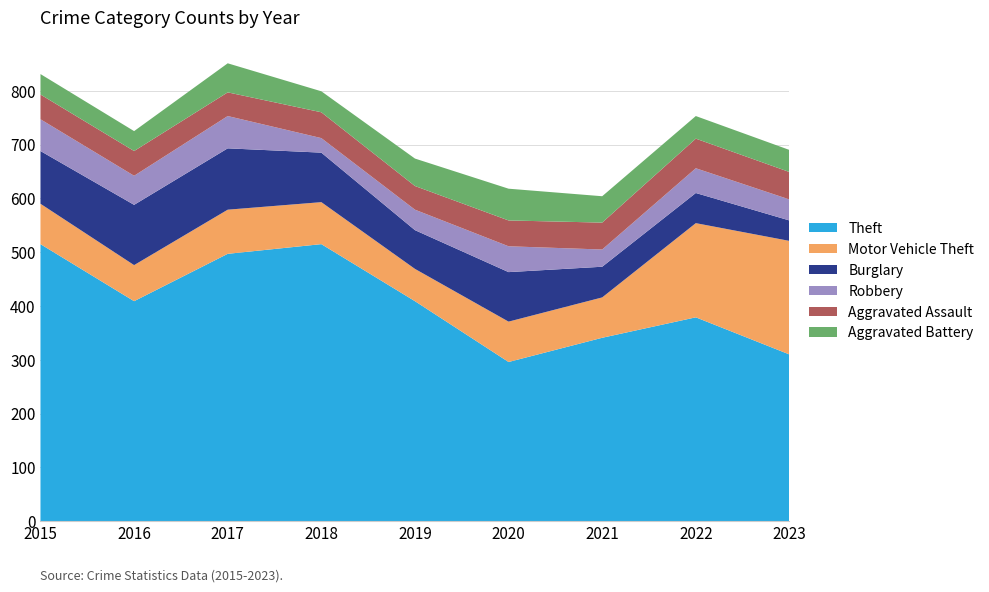

Reading left to right, transcribe all the data shown in this chart.

Theft: 515	409	497	515	409	296	341	379	310
Motor Vehicle Theft: 75	67	82	78	60	75	75	175	211
Burglary: 98	112	114	92	72	92	57	56	38
Robbery: 59	54	60	27	38	48	32	46	39
Aggravated Assault: 46	46	44	48	44	48	50	55	51
Aggravated Battery: 38	37	54	39	51	59	49	42	41